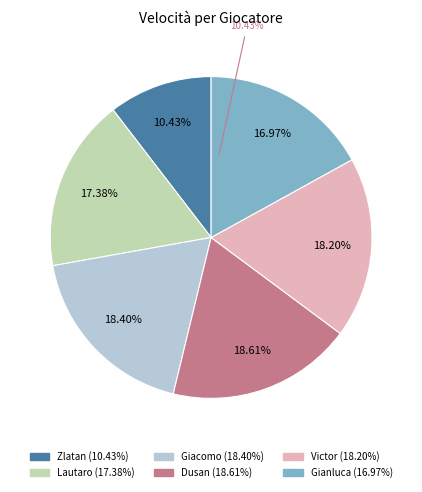

Which has a higher value, Dusan or Gianluca?

Dusan